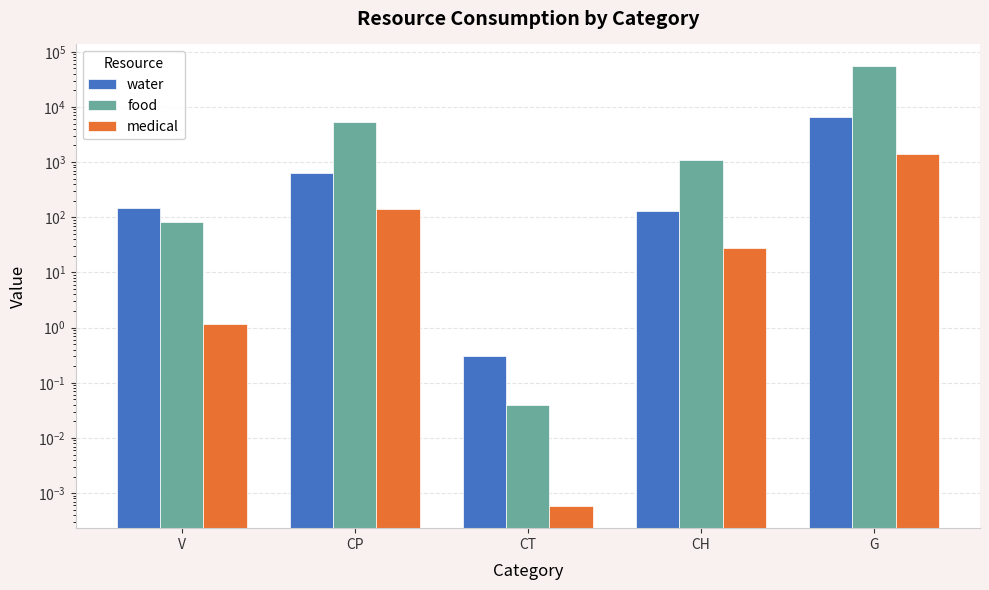

At which label is medical closest to 700?

CP